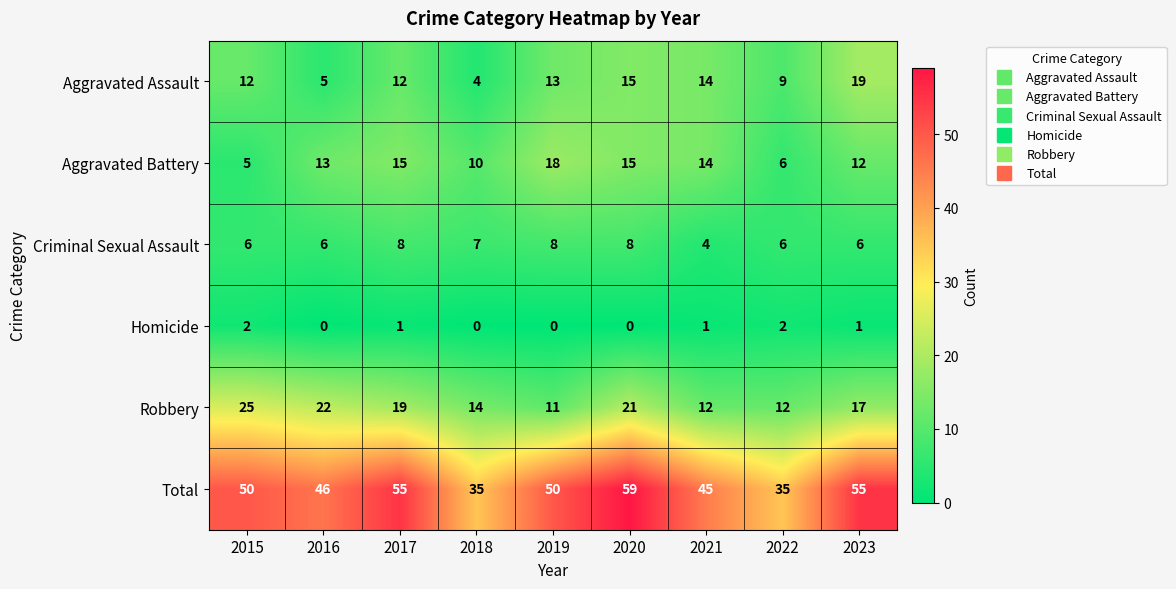

What is the difference between the highest and lowest values at 2023?

54